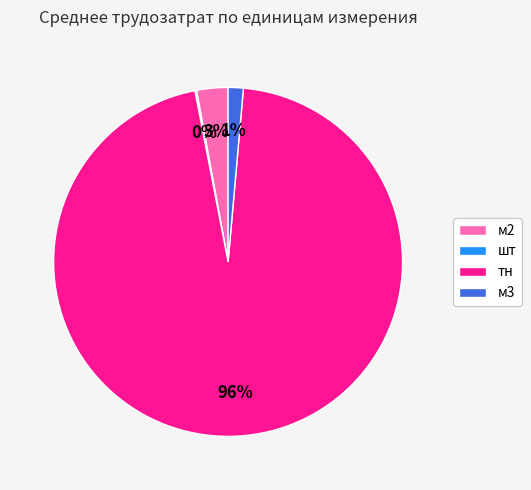

True or false: тн accounts for 81% of the total.

False